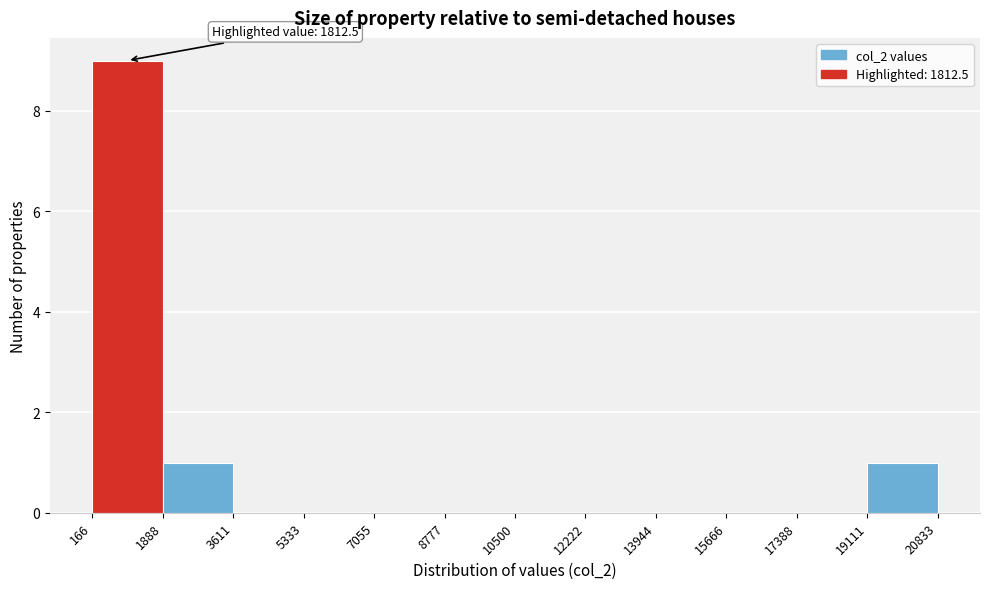

Which range on the x-axis has the tallest bar?

166 to 1888